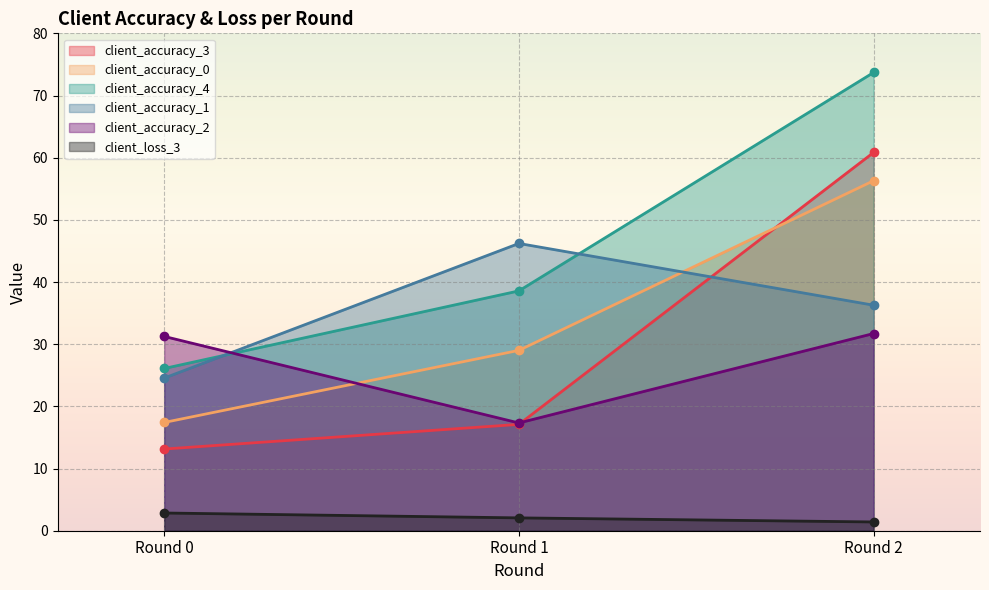

What is the spread (max minus min) of values at Round 1?

44.1